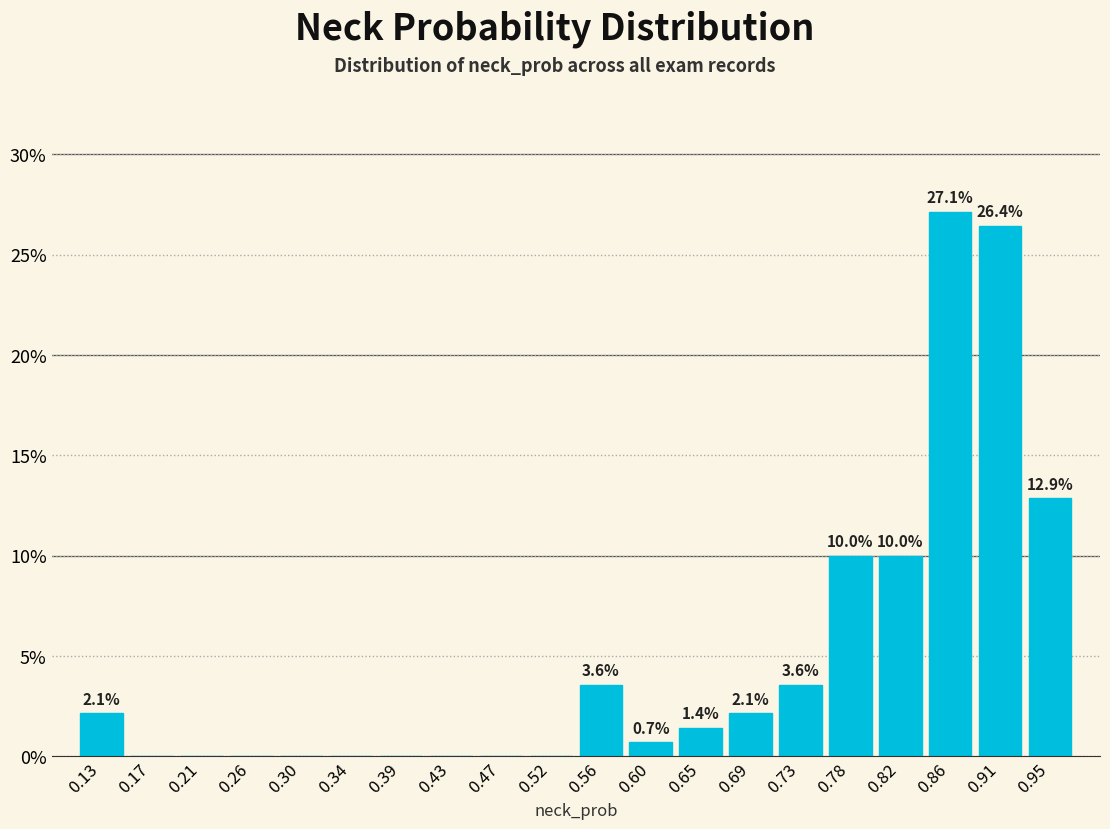

Over which range of the x-axis is the bar tallest?

0.840 to 0.885